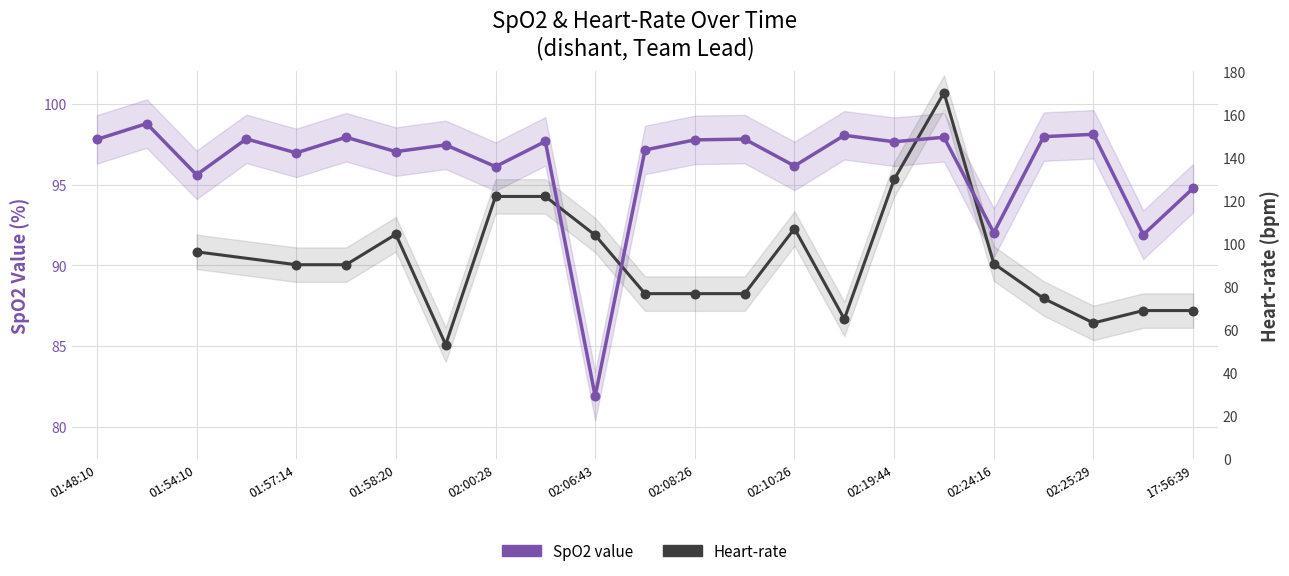

Which has a higher value, 01:57:14 or 01:58:50?

01:58:50